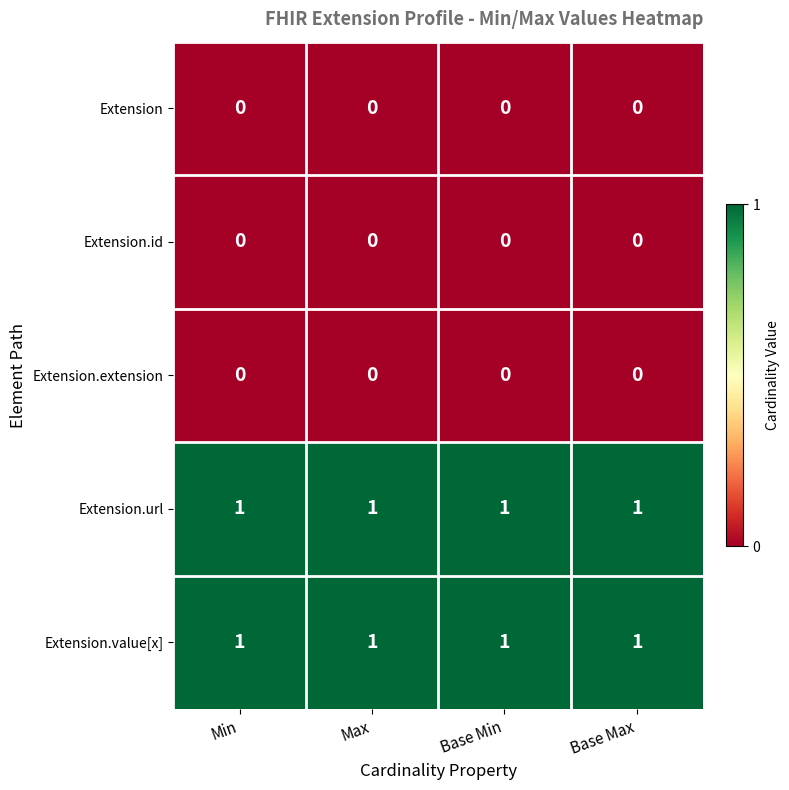

Is the value of Extension.url at Min greater than the value of Extension.extension at Min?

Yes